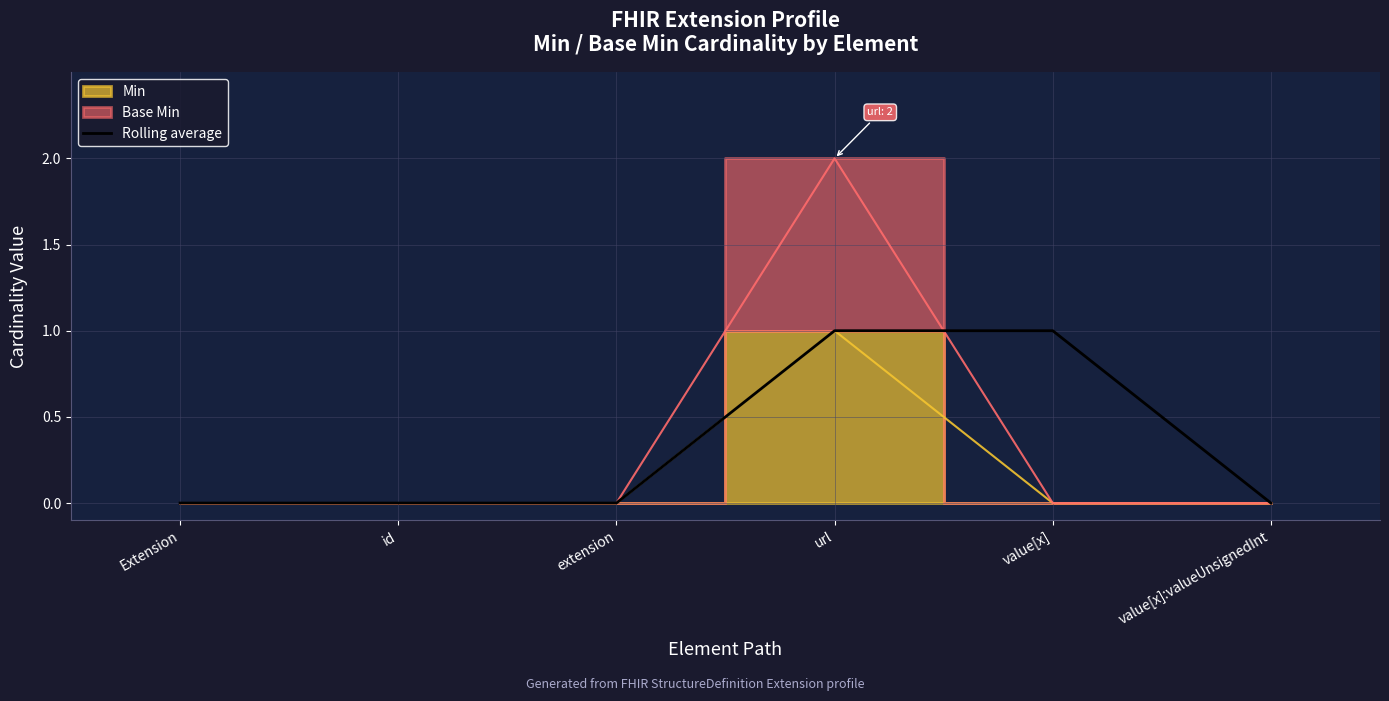

Reading left to right, extract all data points from this chart.

0	0	0	1	1	0